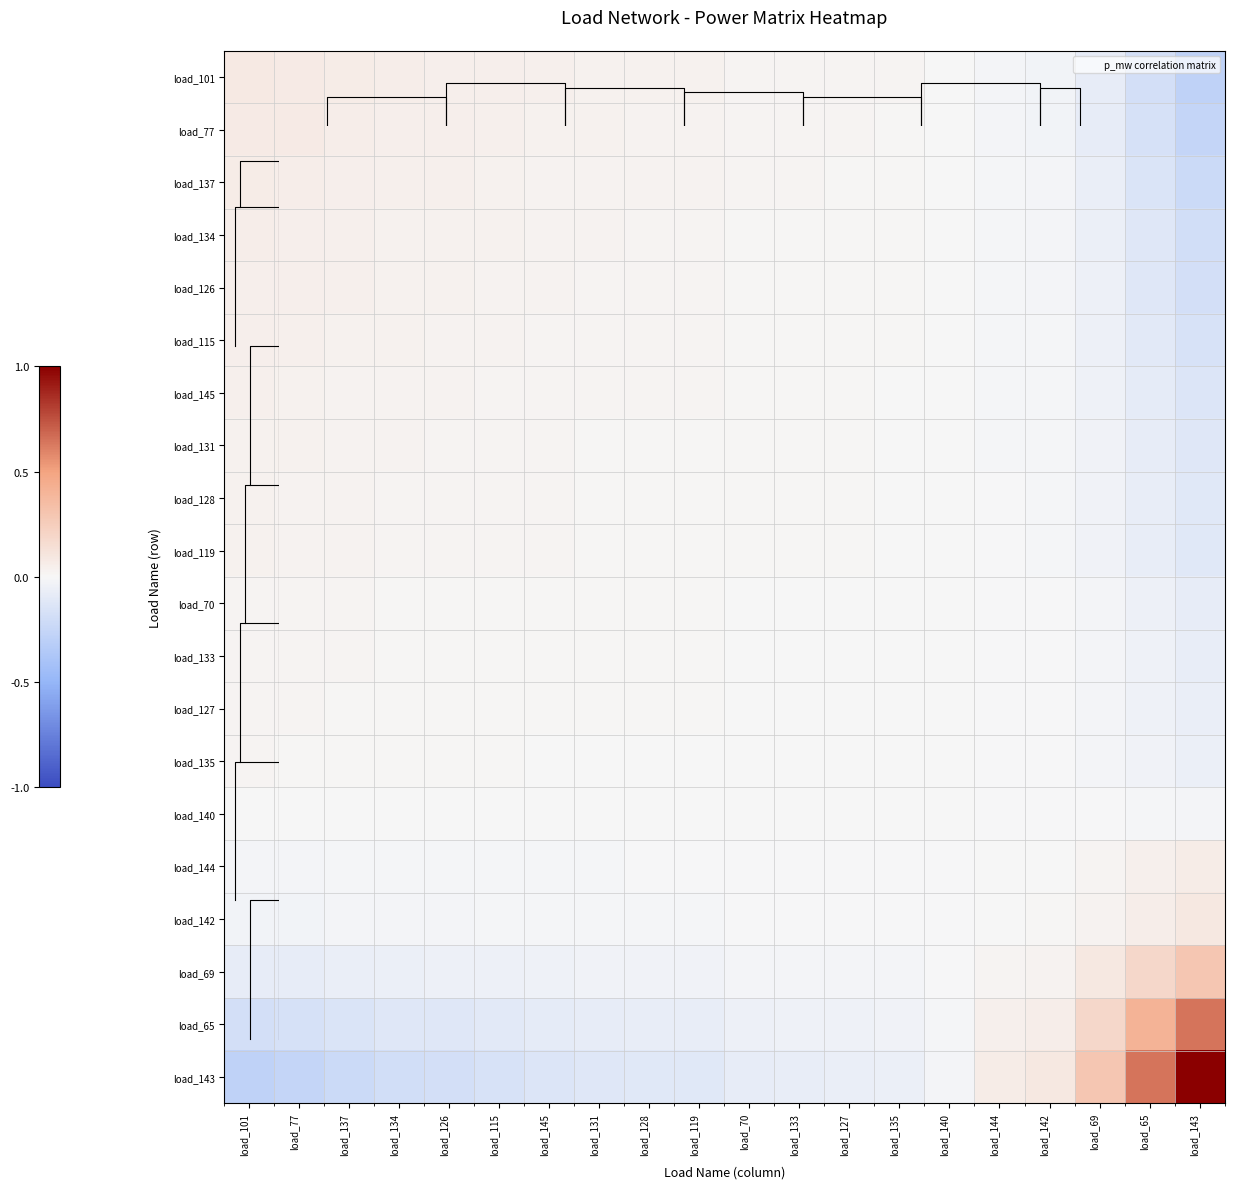

How many categories are shown in the chart?

20